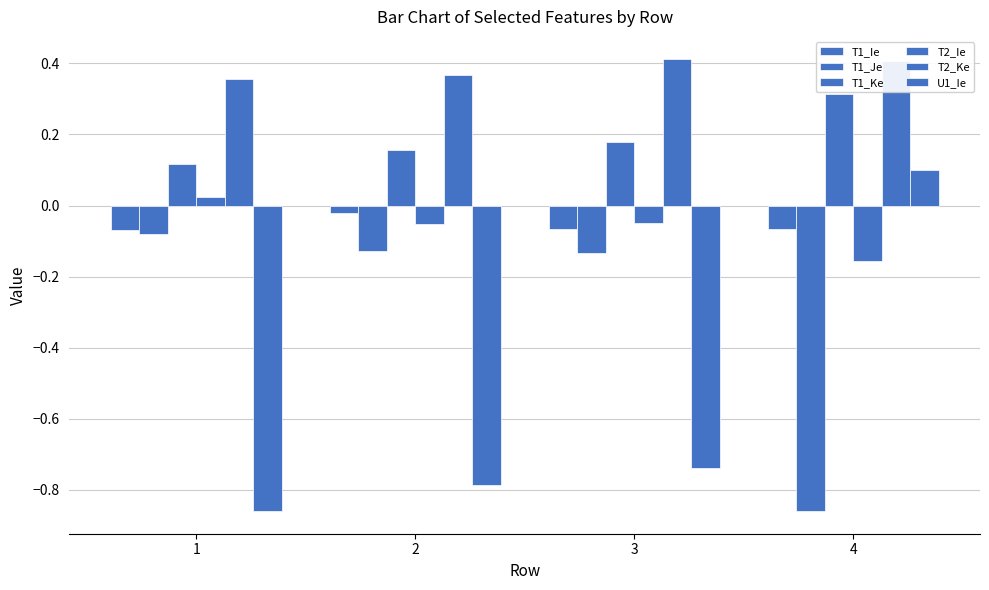

Rank the categories by T1_Je value from highest to lowest.

1, 2, 3, 4